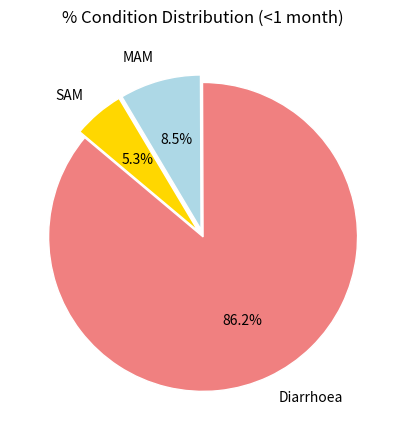

How many segments does this pie chart have?

3